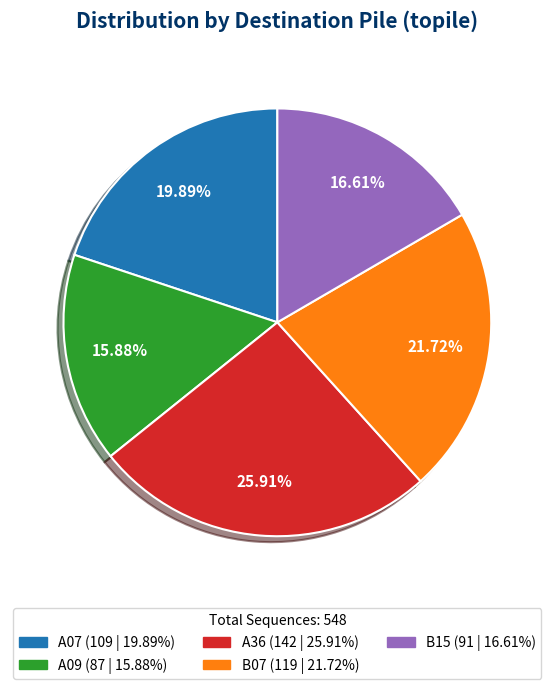

How many segments does this pie chart have?

5